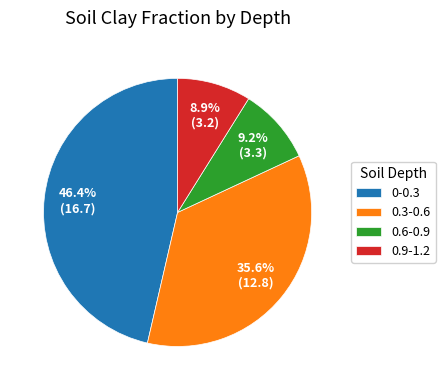

Between 0-0.3 and 0.9-1.2, which is larger?

0-0.3